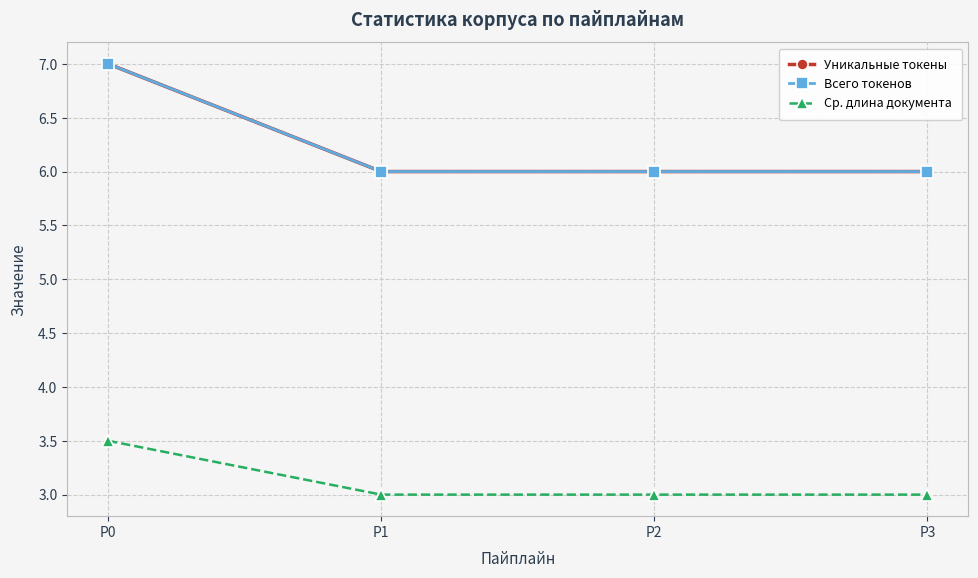

Does the chart have visible grid lines?

Yes